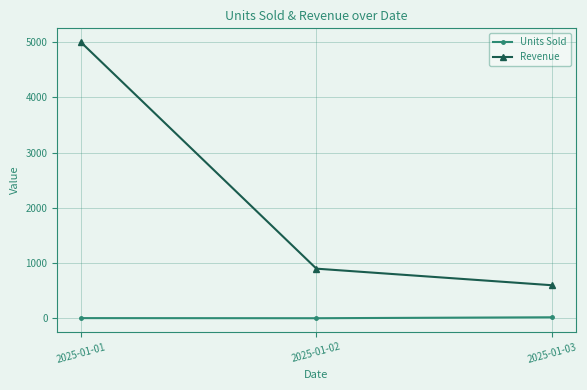

Where is Revenue nearest to the value 2800?

2025-01-02